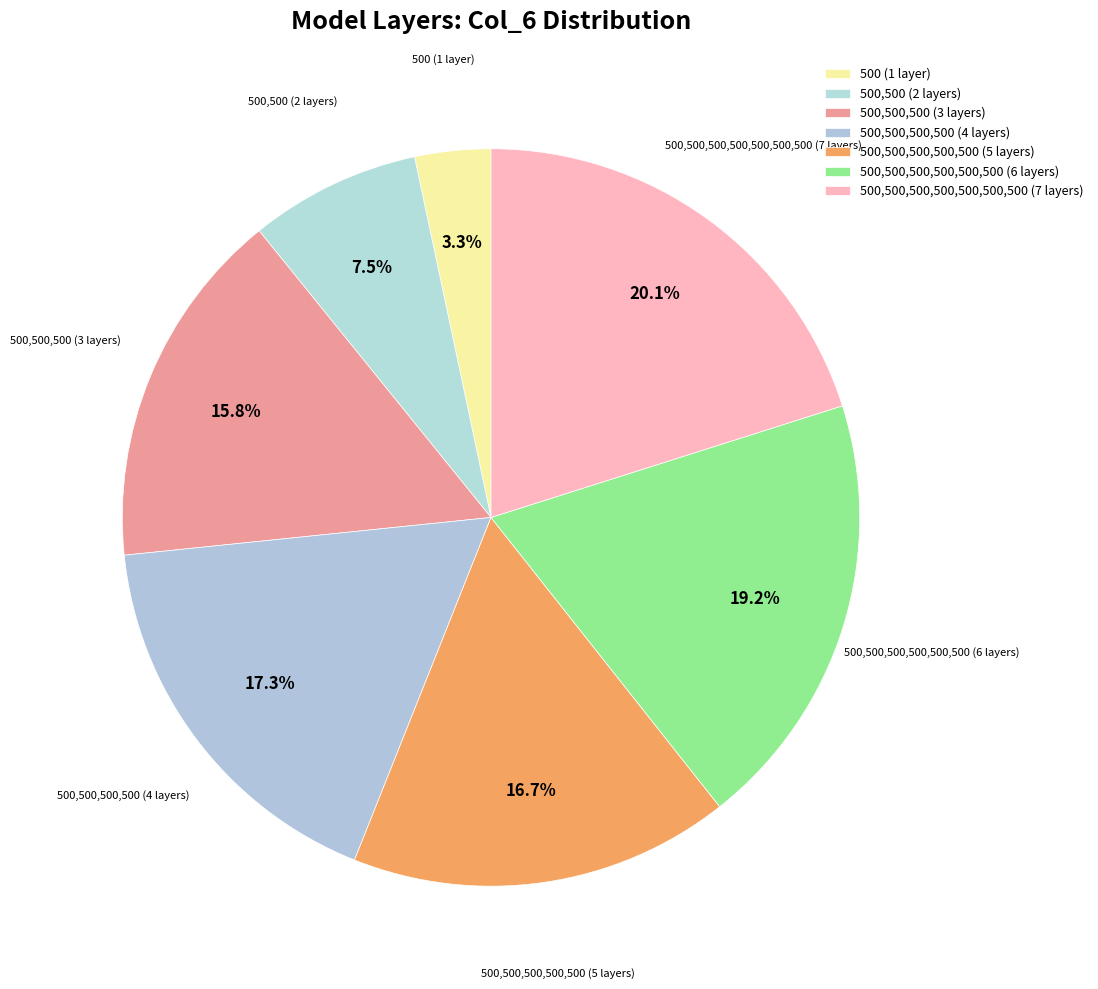

Which category has the smallest portion of the pie?

500 (1 layer)